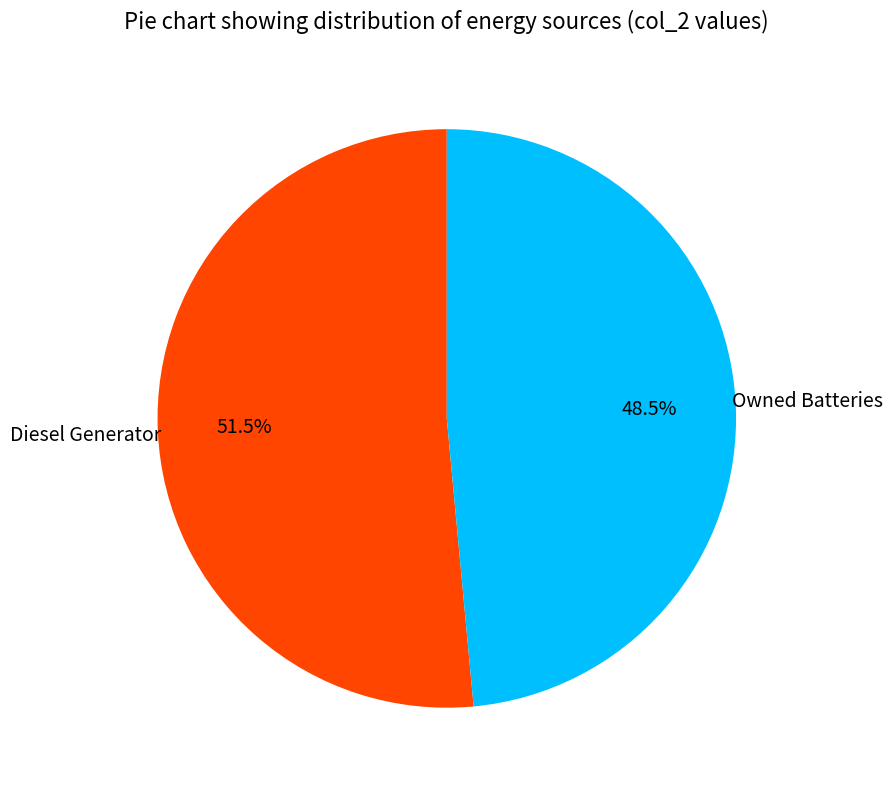

Does any single category account for the majority?

Yes